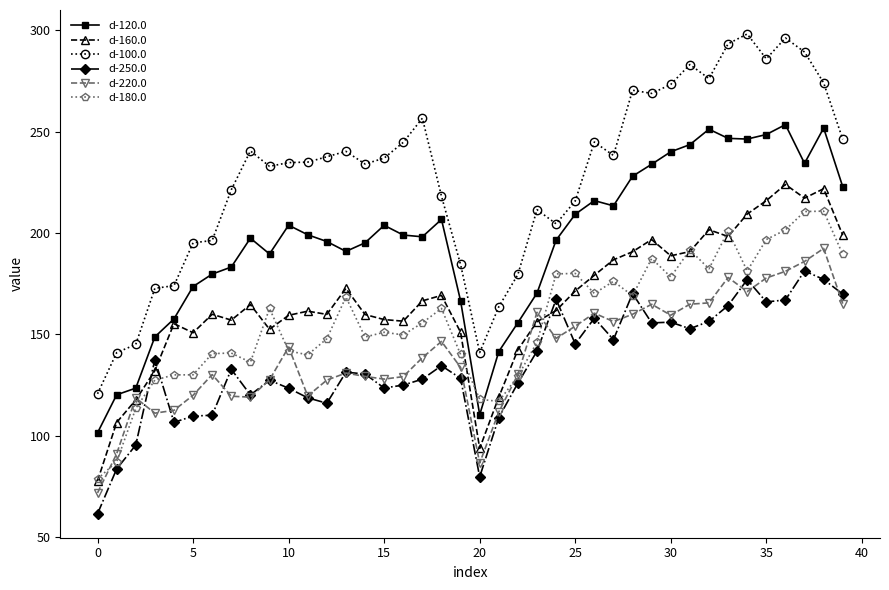

True or false: d-250.0 has more than 1 interior local peaks.

True